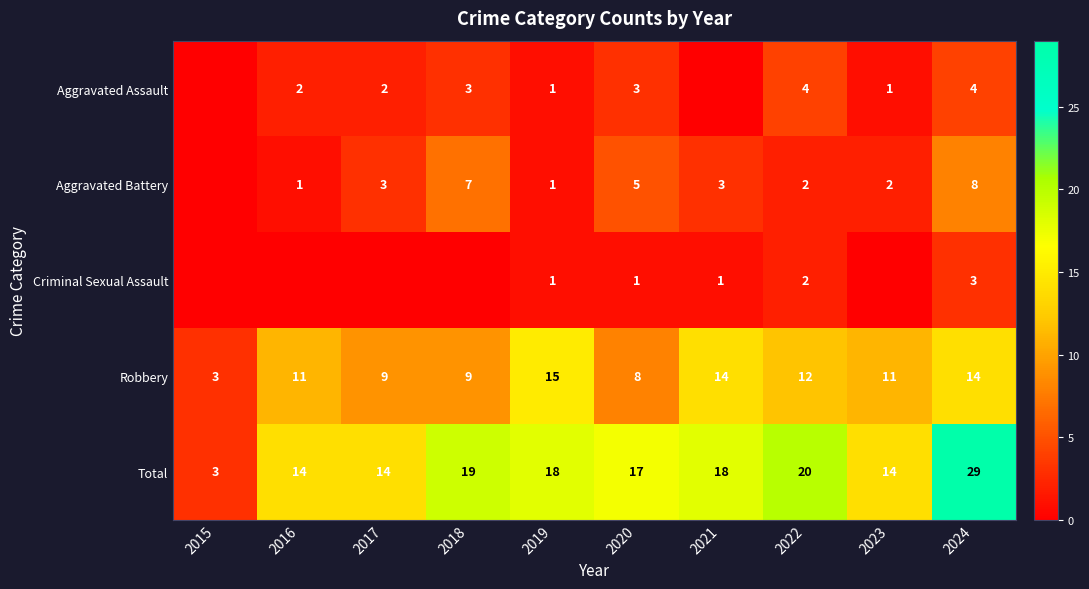

What is the approximate value of Total at 2018?

19